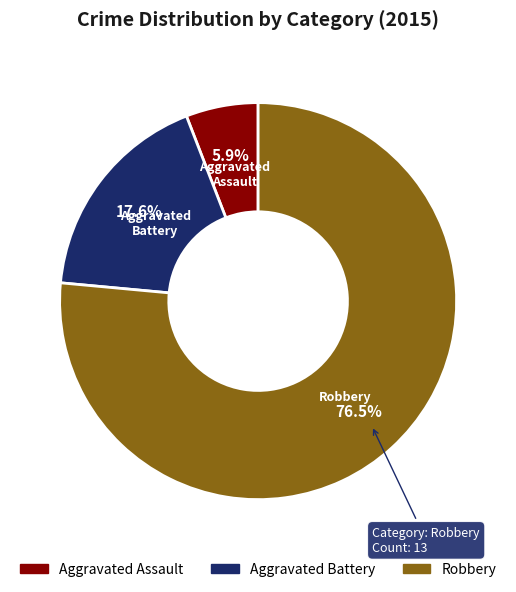

To the nearest percent, what percentage of the pie is Aggravated Assault?

6%